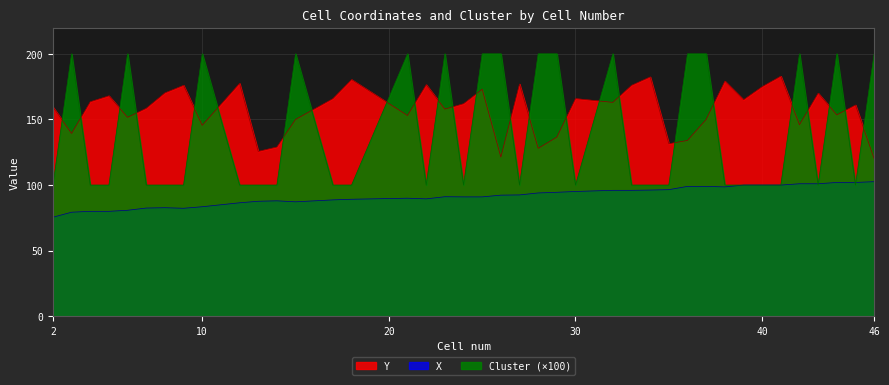

What is the difference between the second highest and minimum values in the X series?

26.5